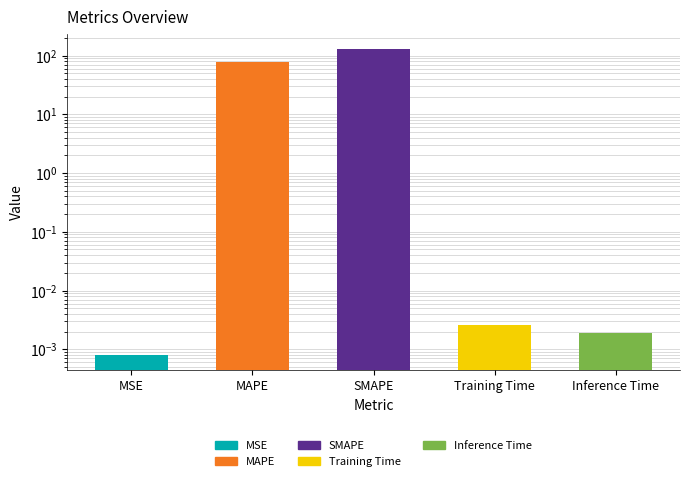

What is the value of the 3rd bar from the left?

128.5